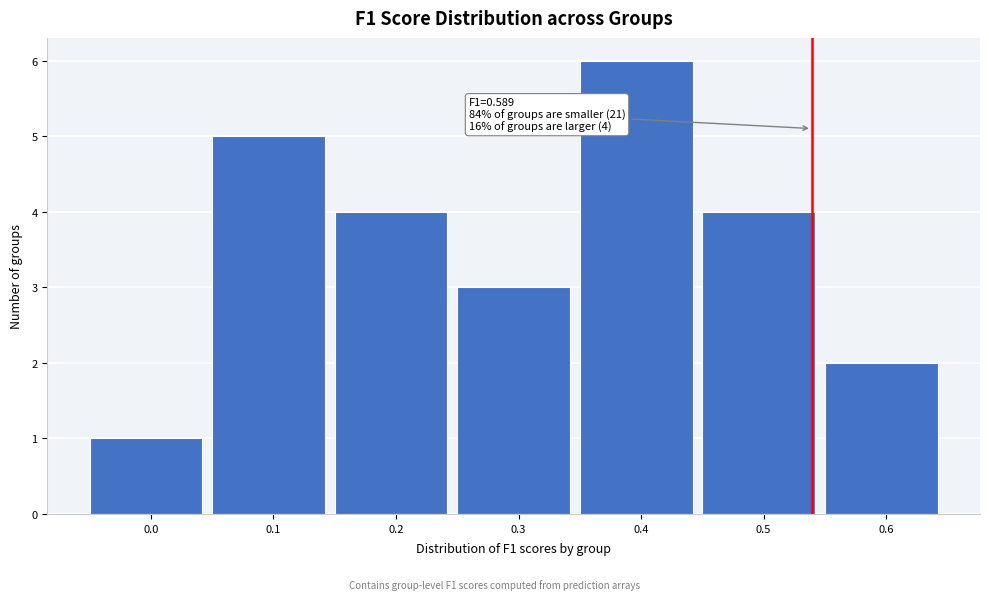

Reading left to right, transcribe all the data shown in this chart.

0.0=1	0.1=5	0.2=4	0.3=3	0.4=6	0.5=4	0.6=2